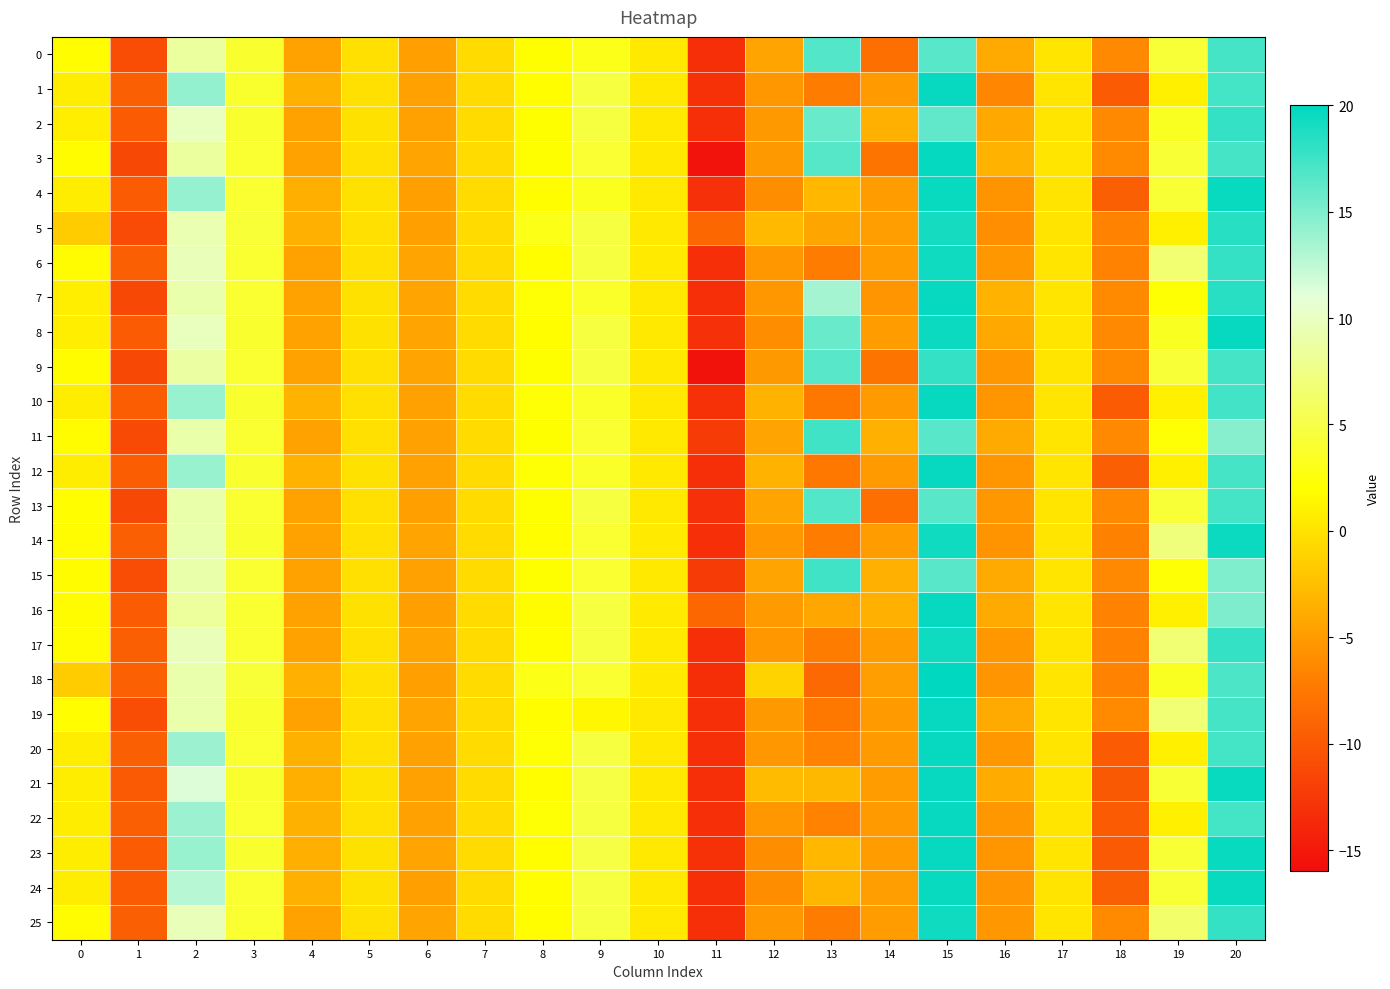

At 14, list the series in order from smallest to largest.

0, 13, 3, 9, 7, 19, 1, 10, 12, 20, 22, 23, 4, 21, 6, 17, 25, 14, 8, 5, 18, 24, 2, 15, 11, 16